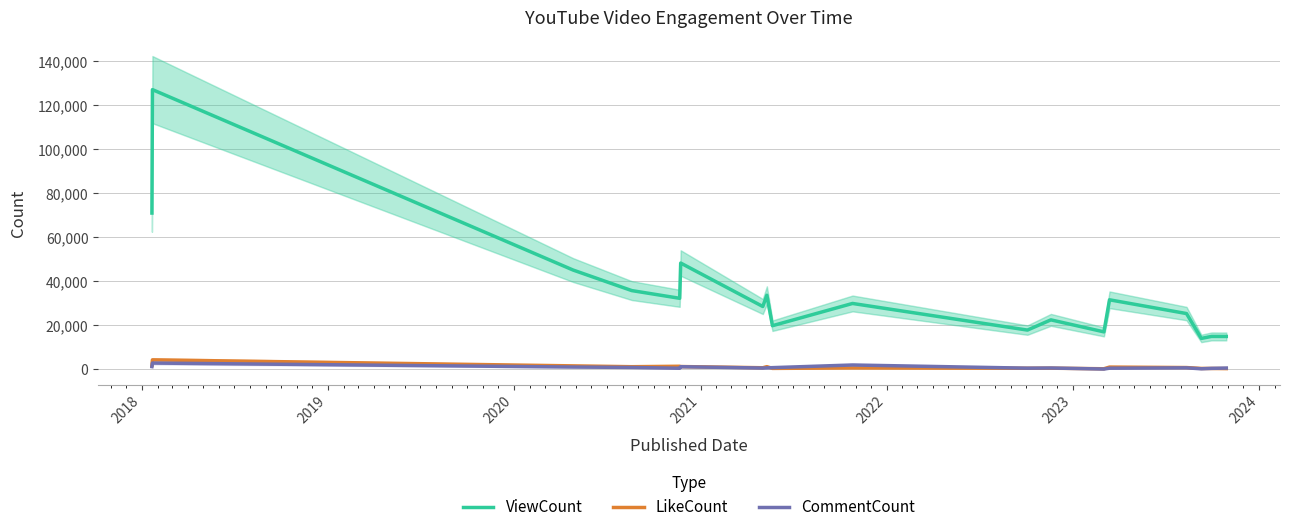

How many data points does each series have?

18